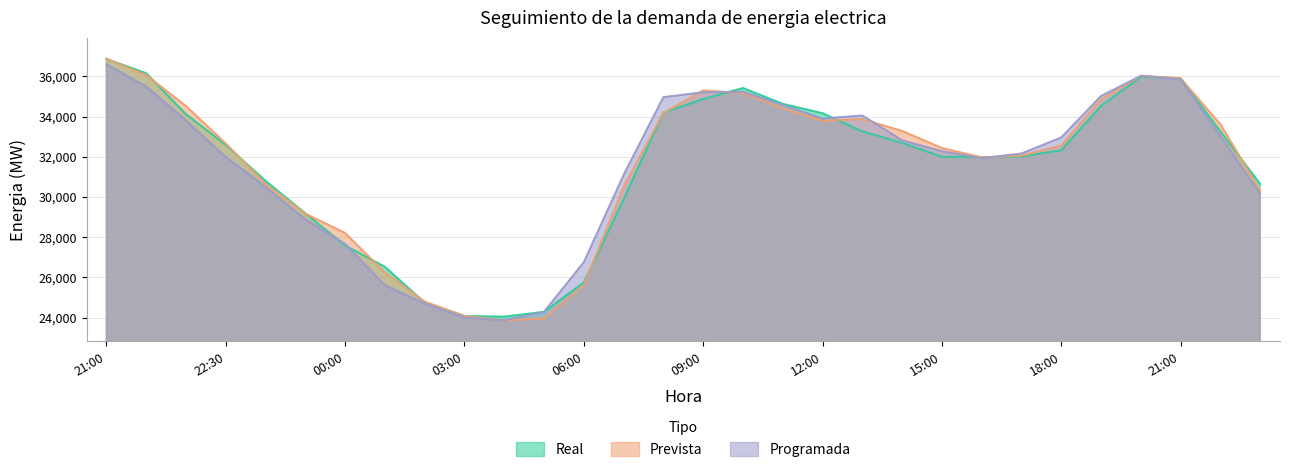

At how many categories does at least one series exceed 31825?

19